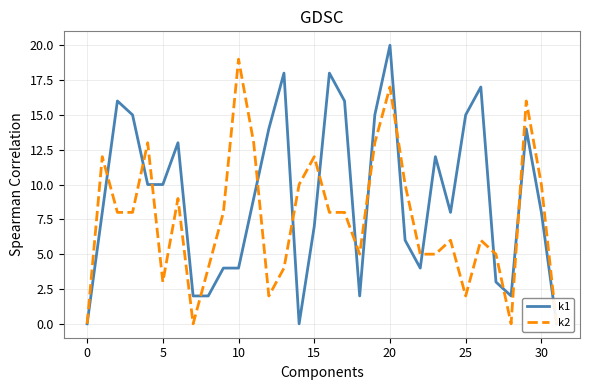

What is the sum of all k1 values?

292